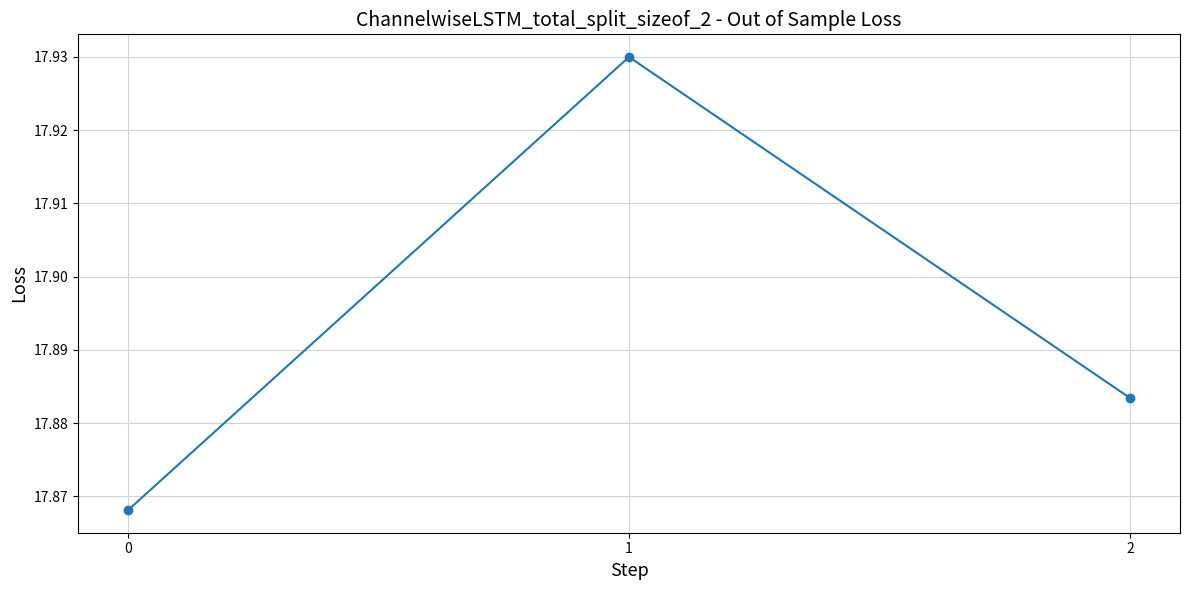

Is it true that the value at 2 is 31.0?

False